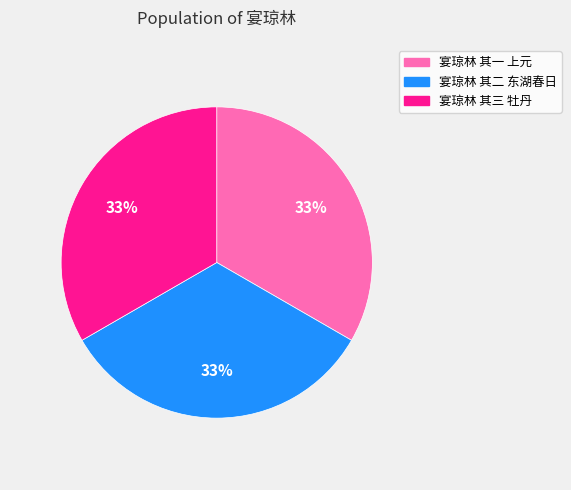

True or false: 宴琼林 其三 牡丹 accounts for 33% of the total.

True